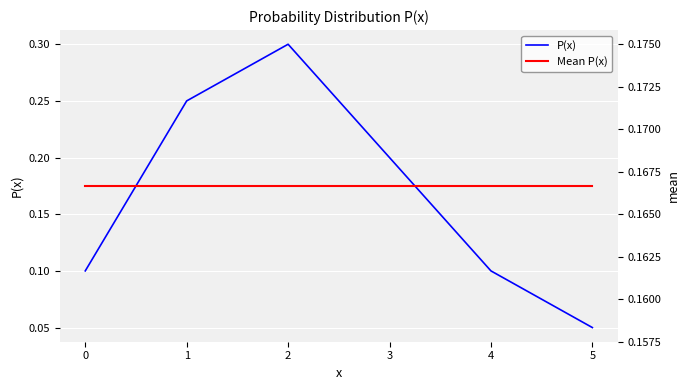

Which category has the lowest value in the P(x) series?

5